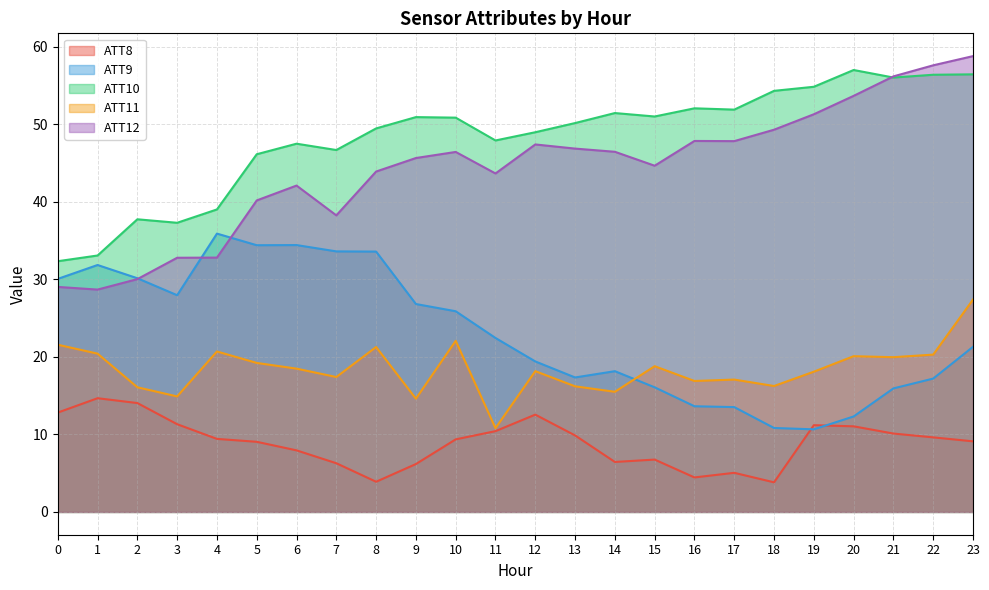

At how many categories does at least one series exceed 20?

24